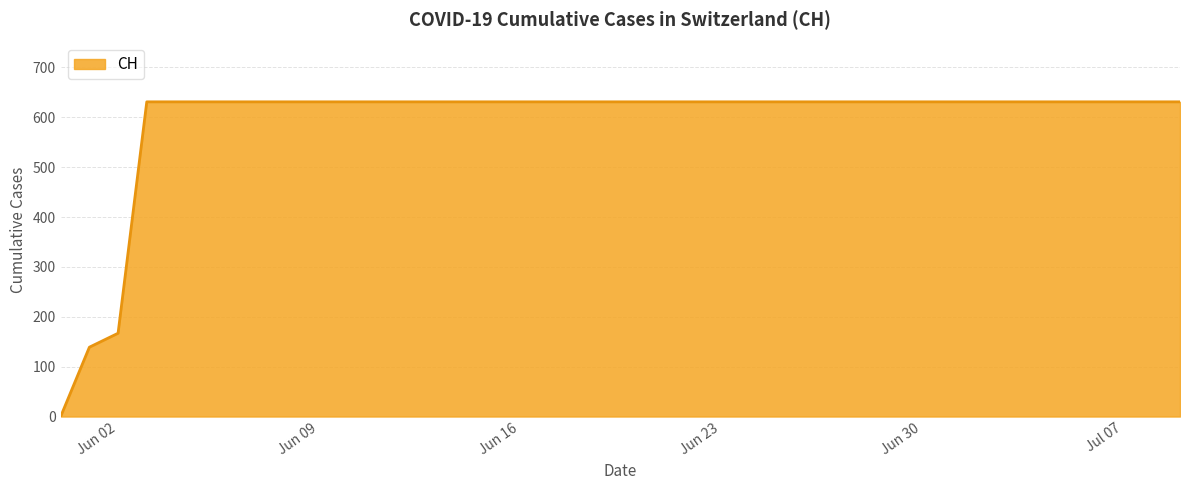

What is the greatest value displayed?

631